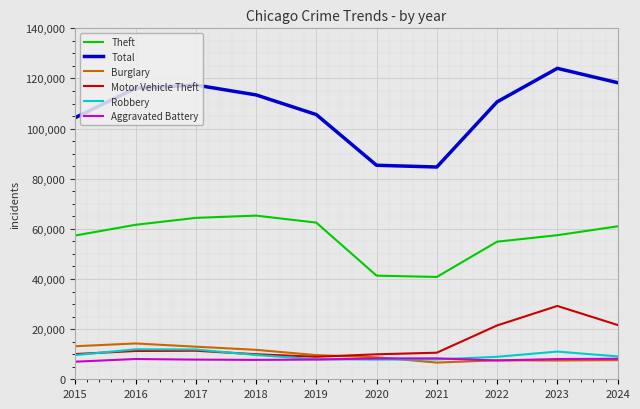

True or false: Motor Vehicle Theft and Theft intersect in this chart.

False